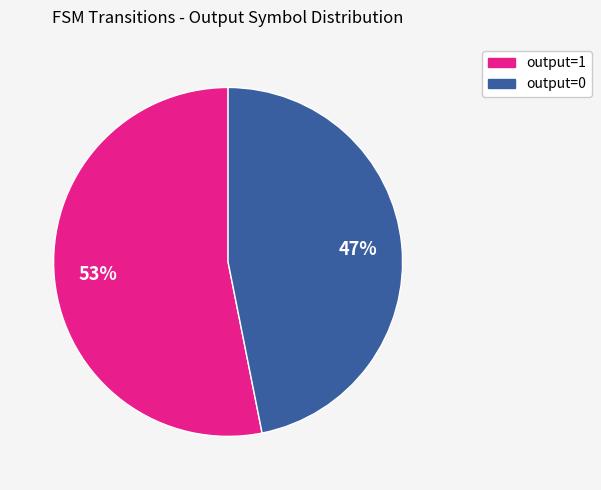

To the nearest percent, what is the difference between the output=0 and output=1 slice percentages?

6%